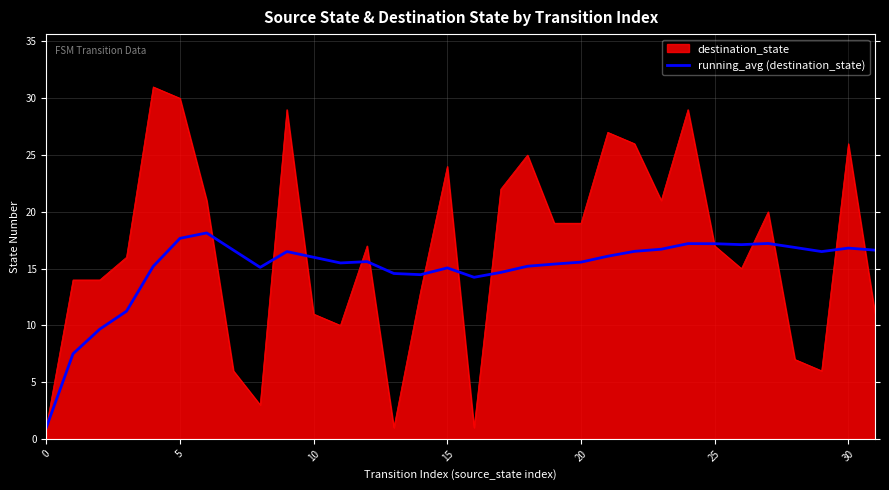

Which series has the widest spread of values?

destination_state